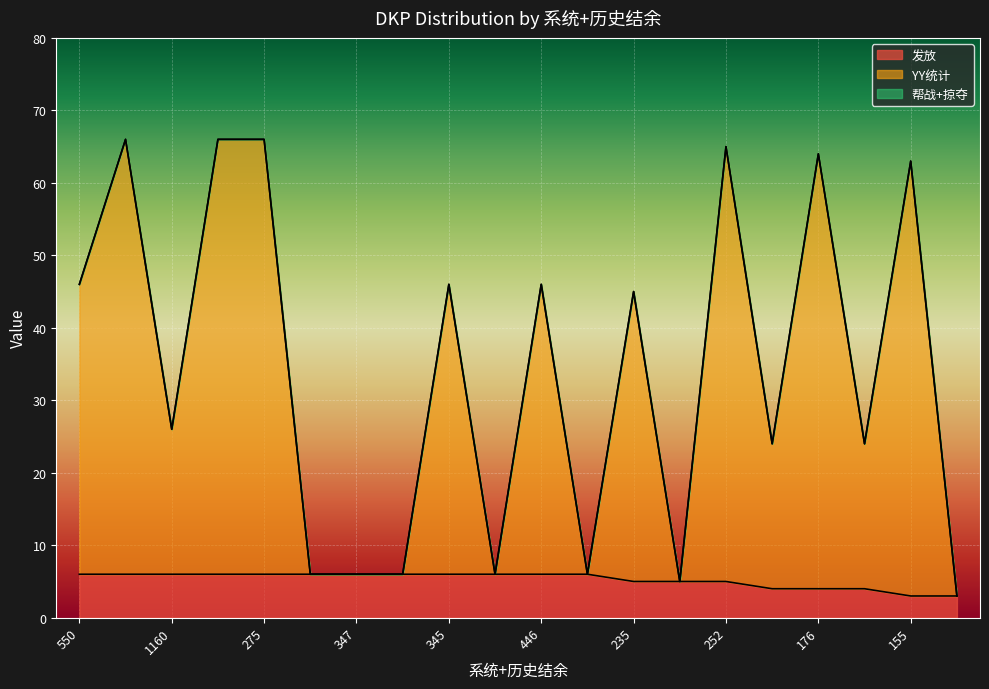

True or false: 发放 has a value of 6 at 347.

True